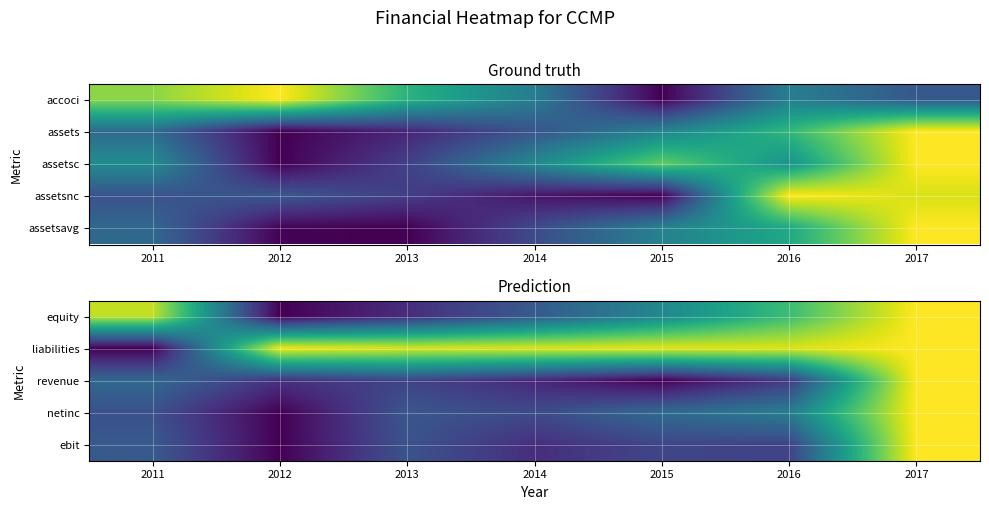

What is the total value across all series at 2011?

1.8